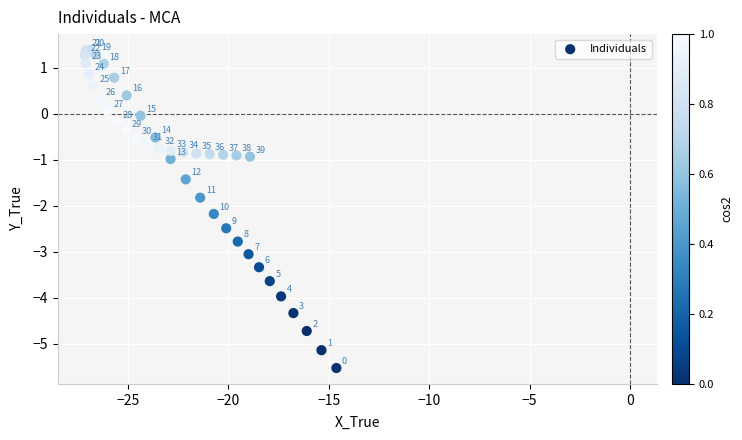

What Y value in the scatter plot is closest to -2?

-1.8